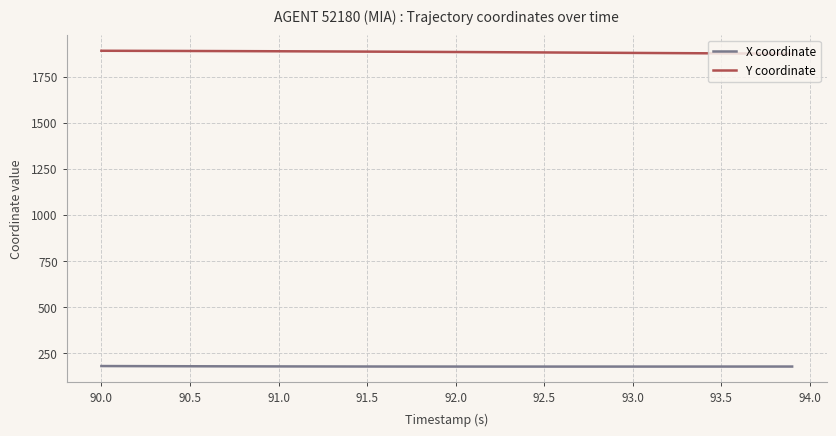

Rank the series by their maximum value, from lowest to highest.

X coordinate, Y coordinate